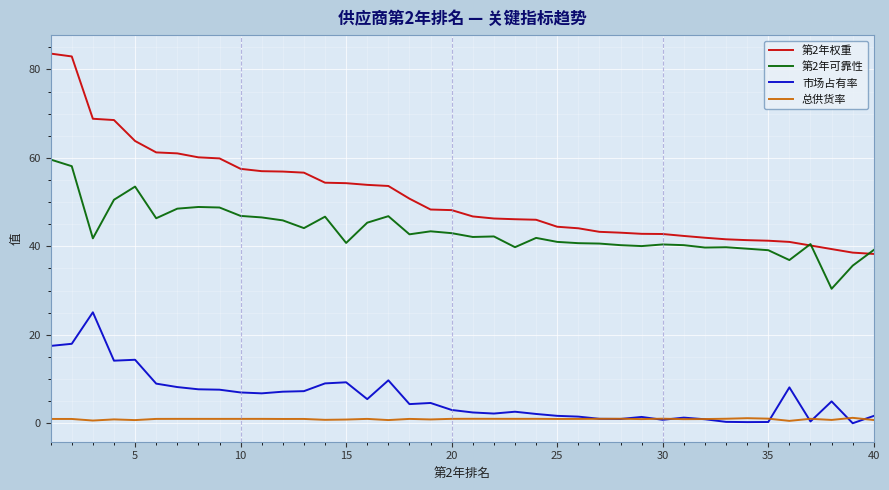

What are all the series names shown in the legend?

第2年权重, 第2年可靠性, 市场占有率, 总供货率